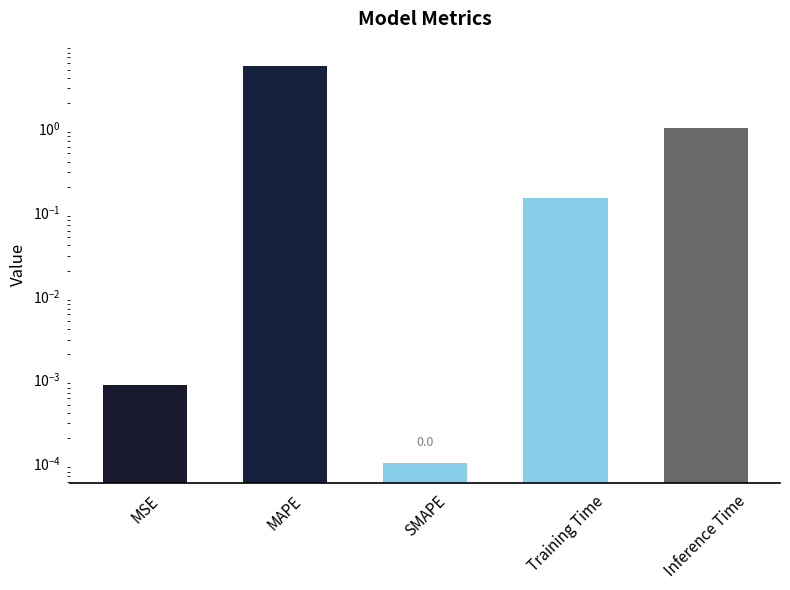

Rank the categories by value from highest to lowest.

MAPE, Inference Time, Training Time, MSE, SMAPE